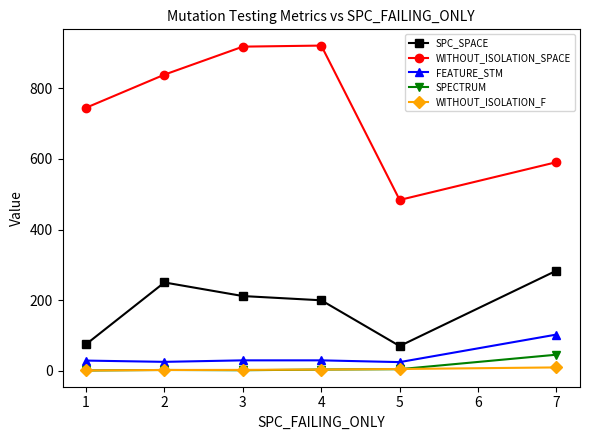

Which series has the largest total across all categories?

WITHOUT_ISOLATION_SPACE